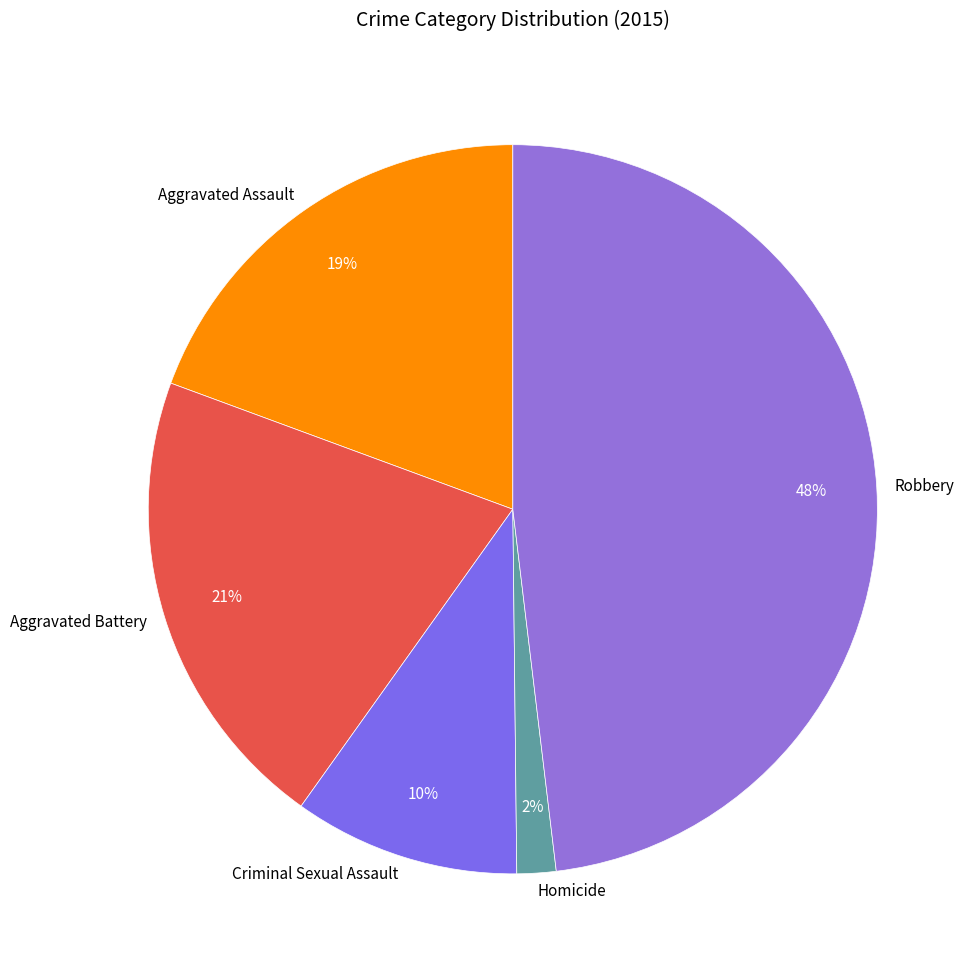

Do Criminal Sexual Assault and Aggravated Battery together represent more than half of the pie?

No